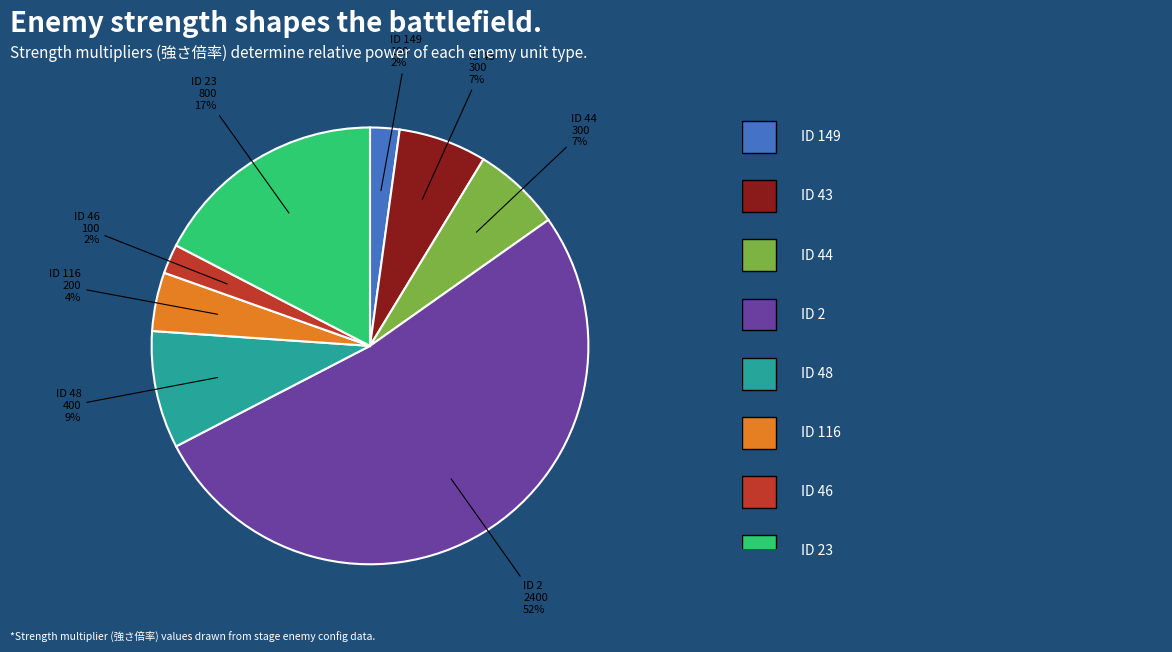

How many segments does this pie chart have?

8